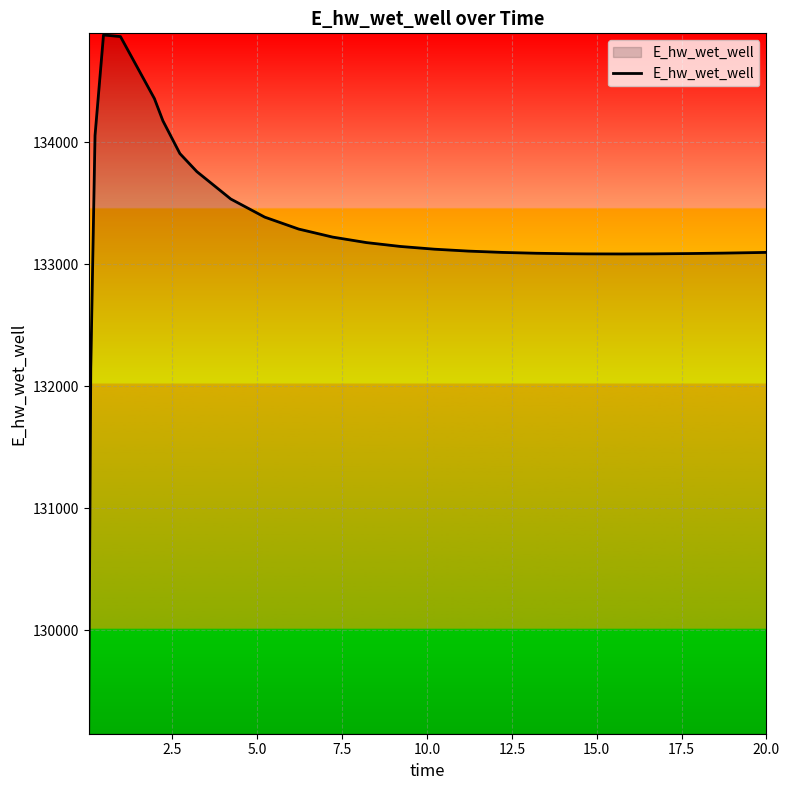

What is the smallest value displayed?

129163.8